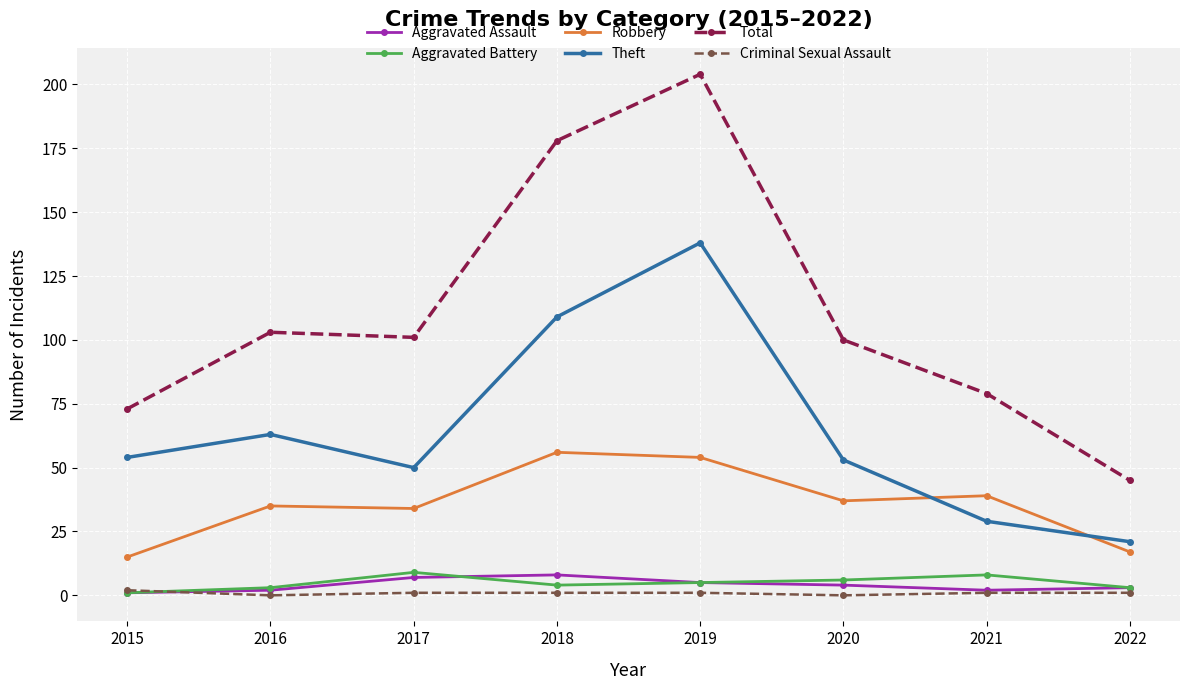

Is it true that Theft equals 109 at 2018?

True